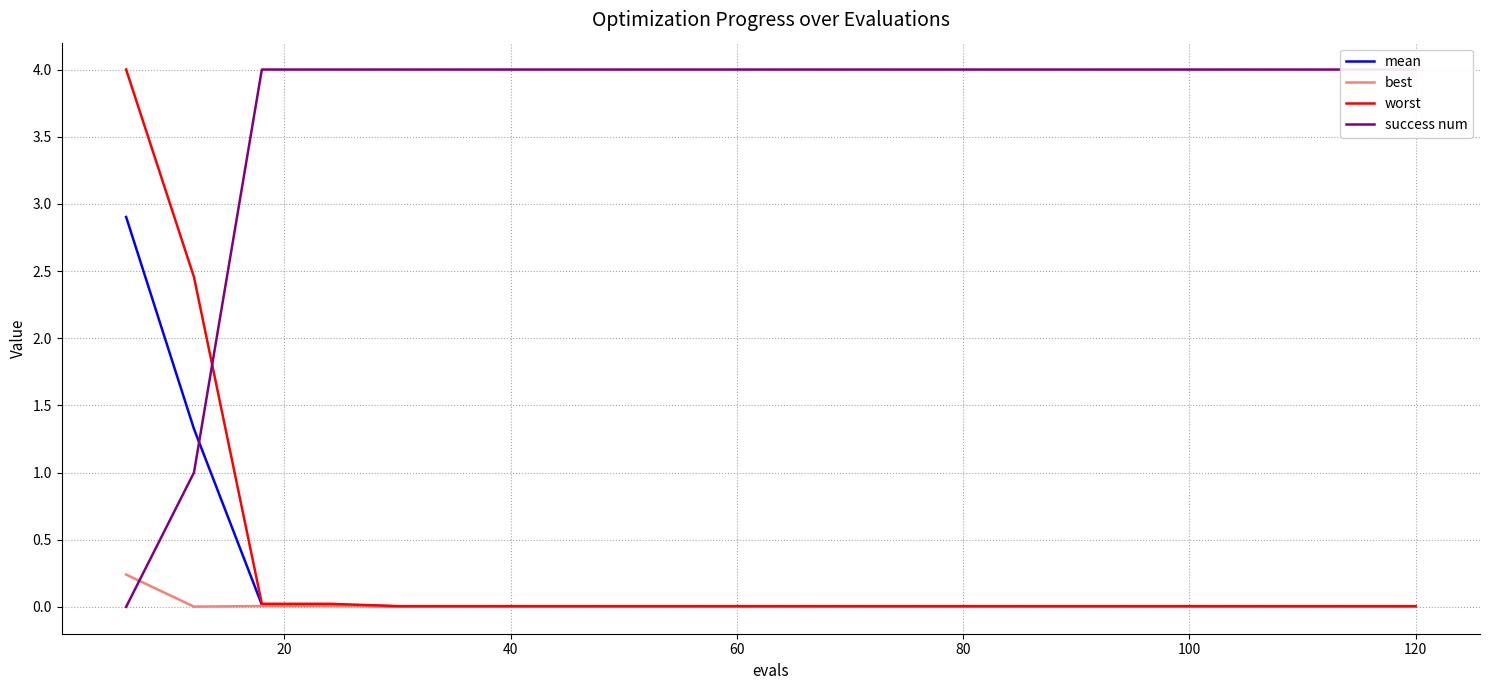

Which series has the largest range (max minus min)?

success num